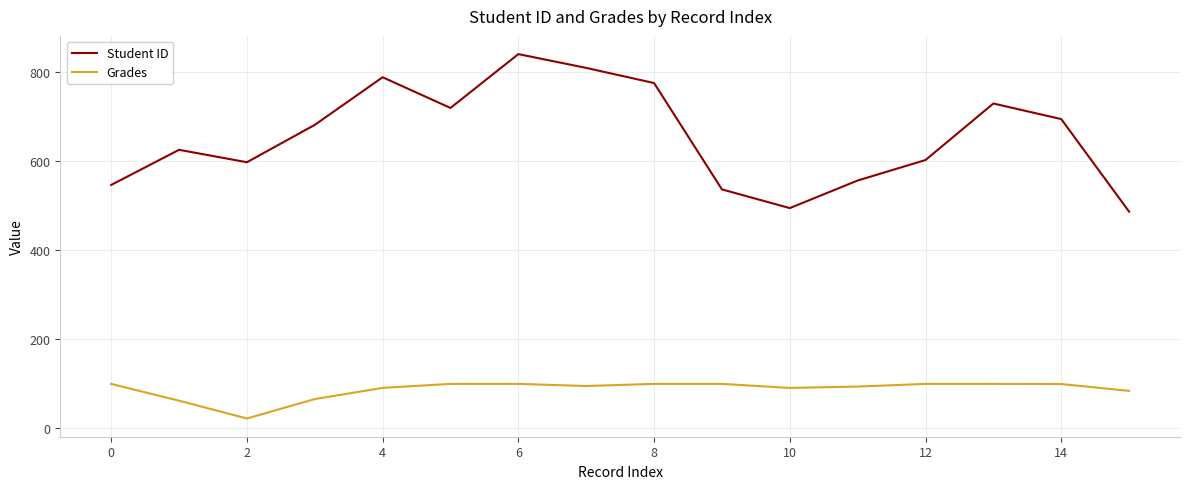

List the series in order of their overall mean, highest first.

Student ID, Grades